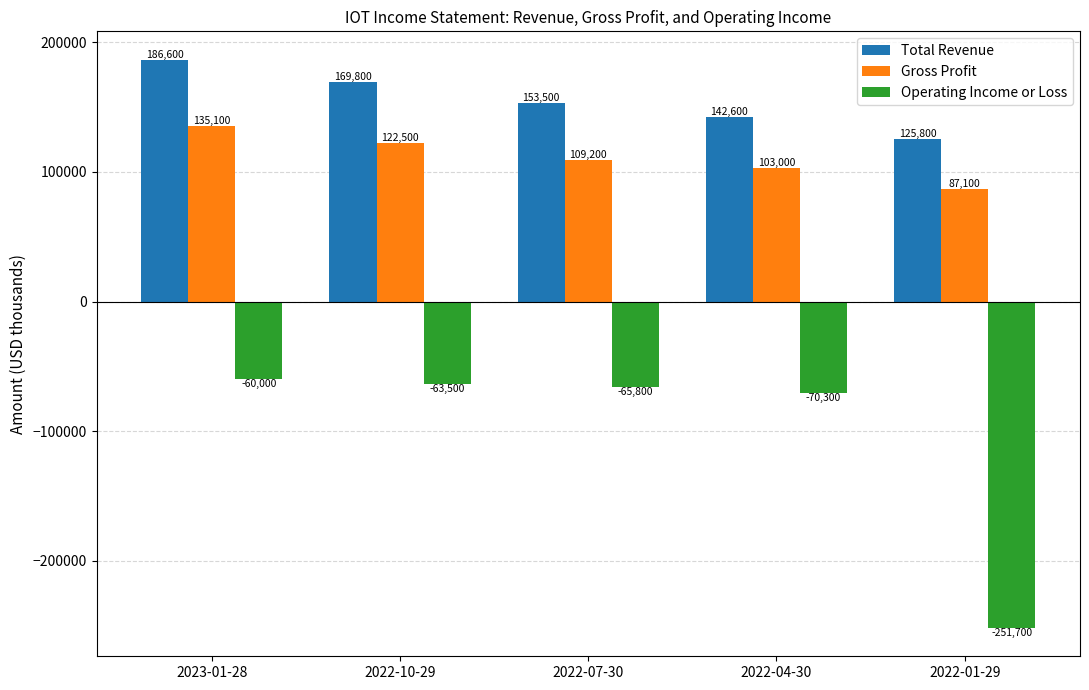

What is the value of the Operating Income or Loss bar at the 1st from the left?

-60000